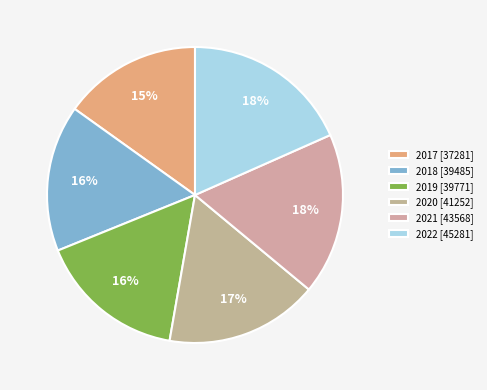

Is 2018 the majority of the pie?

No